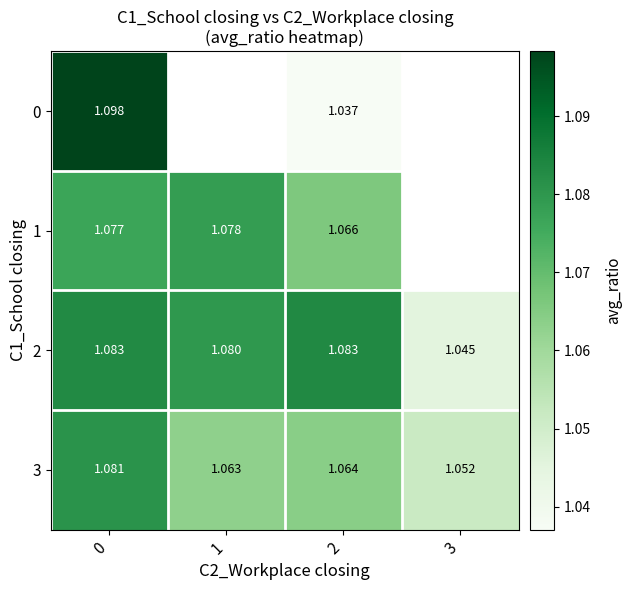

Is the value of 2 at 3 greater than the value of 0 at 2?

Yes